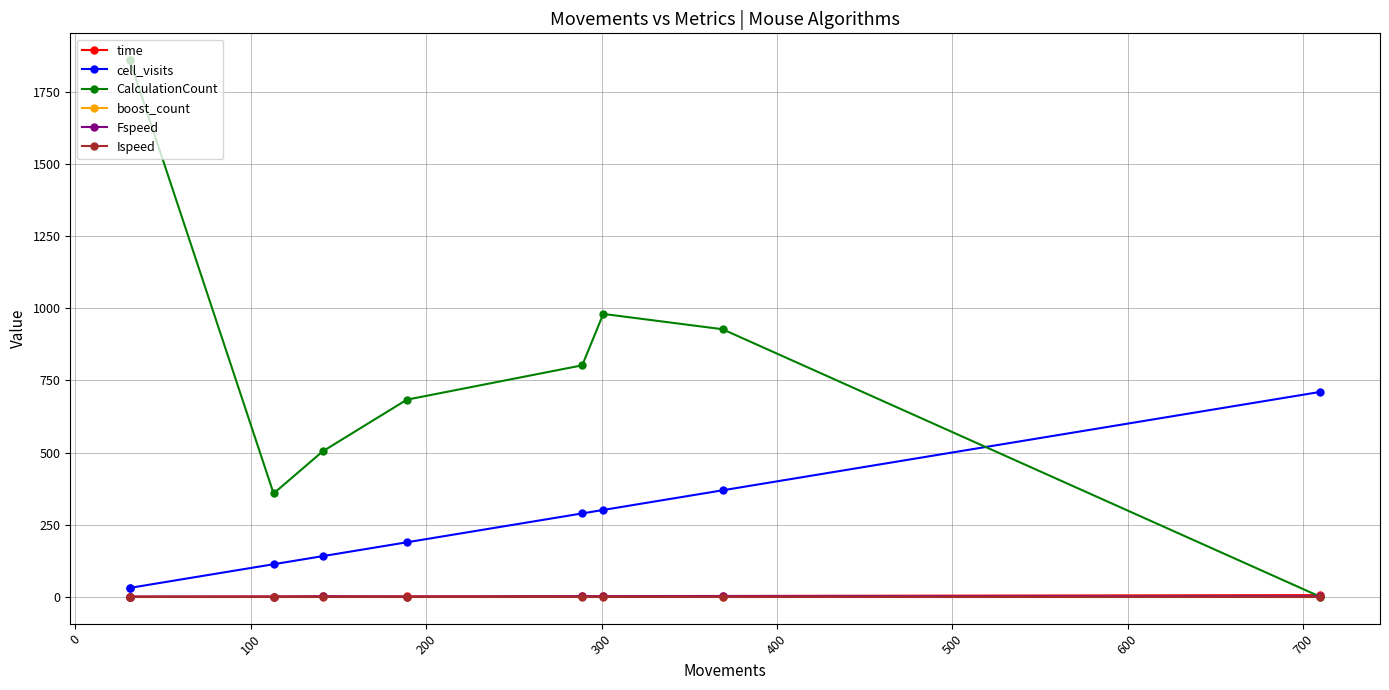

What is the difference between the maximum and minimum values in the CalculationCount series?

1859.0